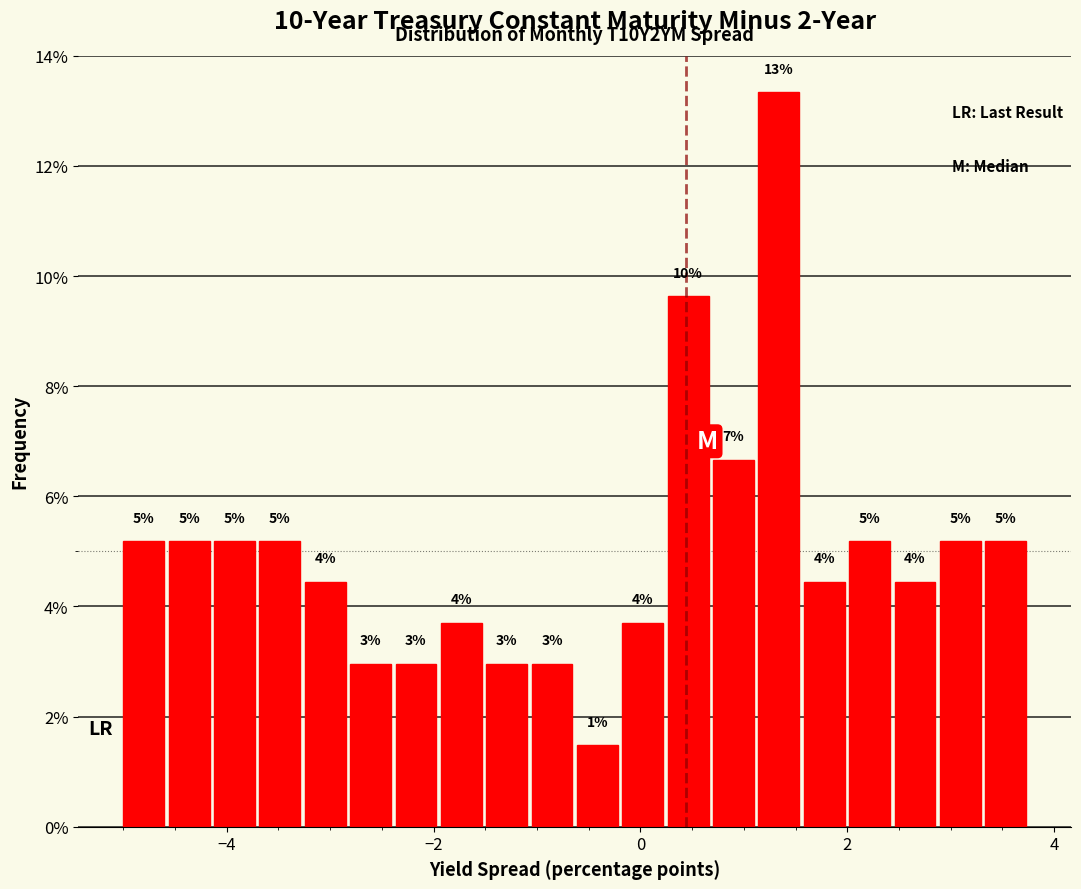

Read against the x-axis, roughly where is the centre of the tallest bar?

1.4